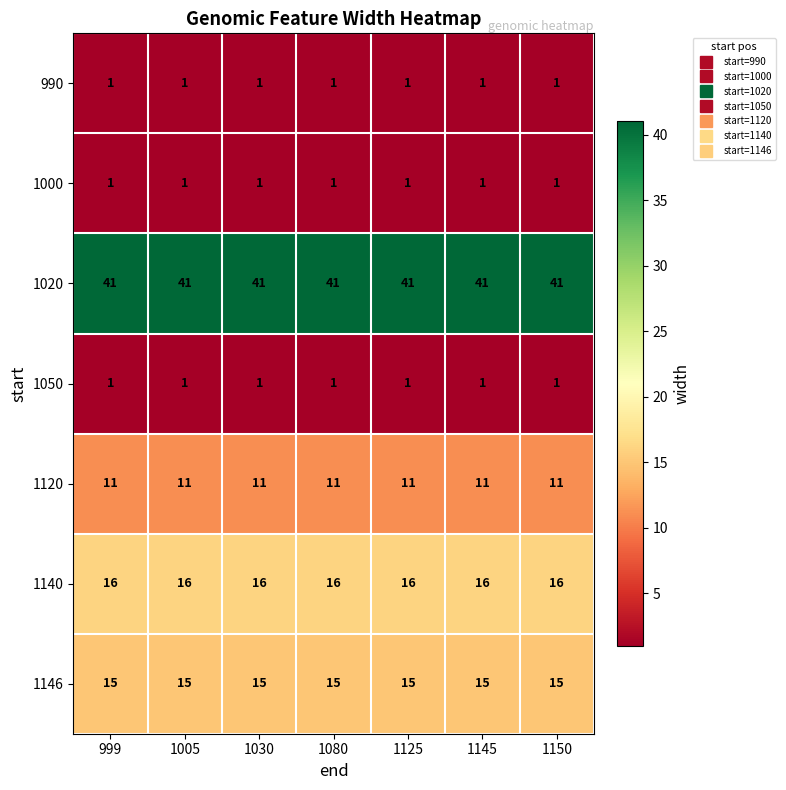

What is the maximum value shown in the chart?

41